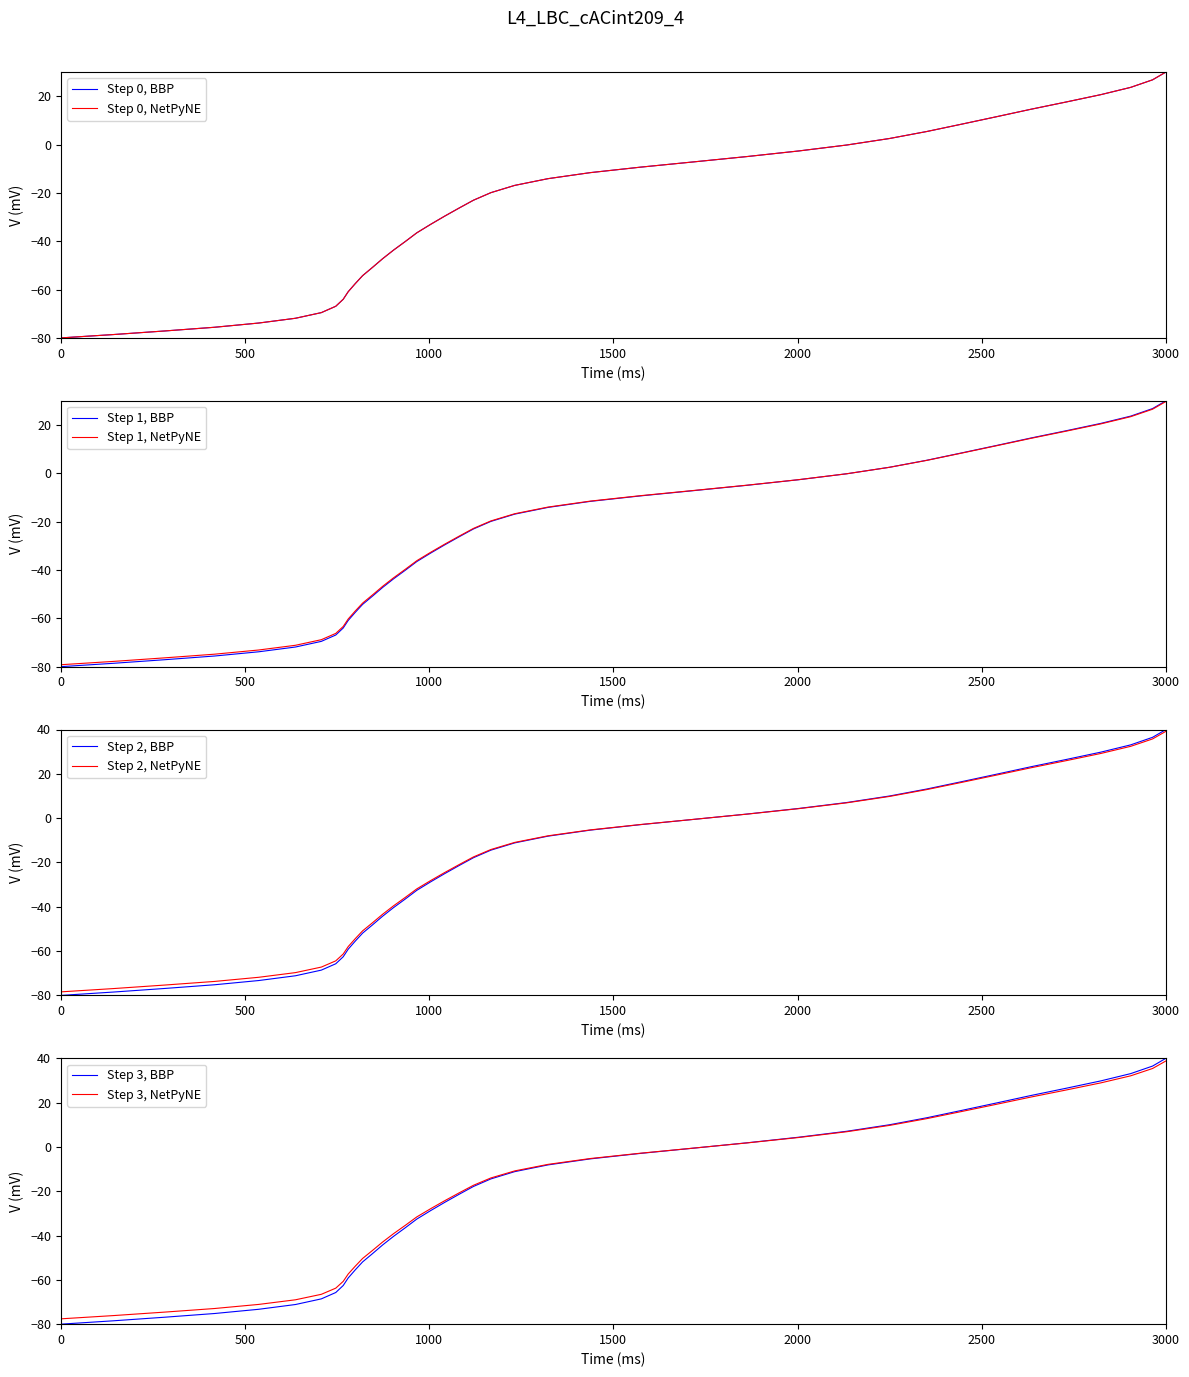

What position from the right is 0?

40